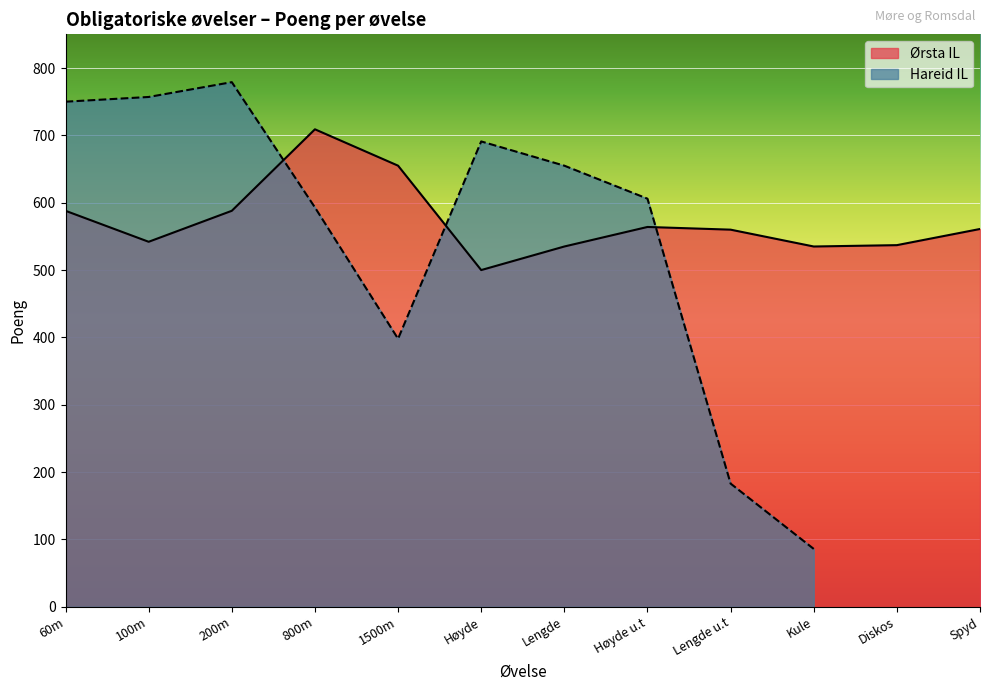

Read the value at Lengde u.t.

560